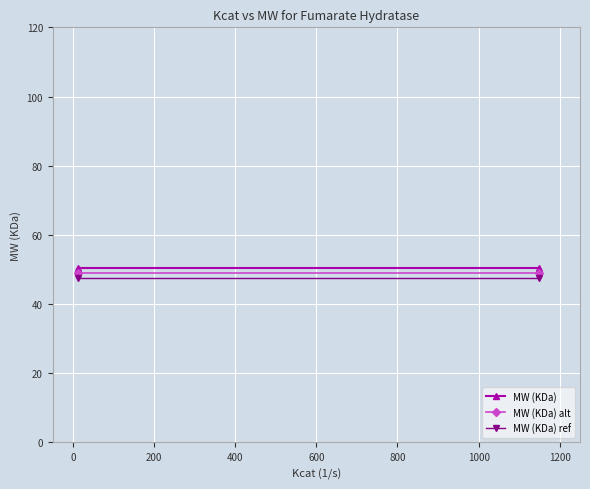

What is the value of the MW (KDa) alt point at the 2nd from the left?

49.0